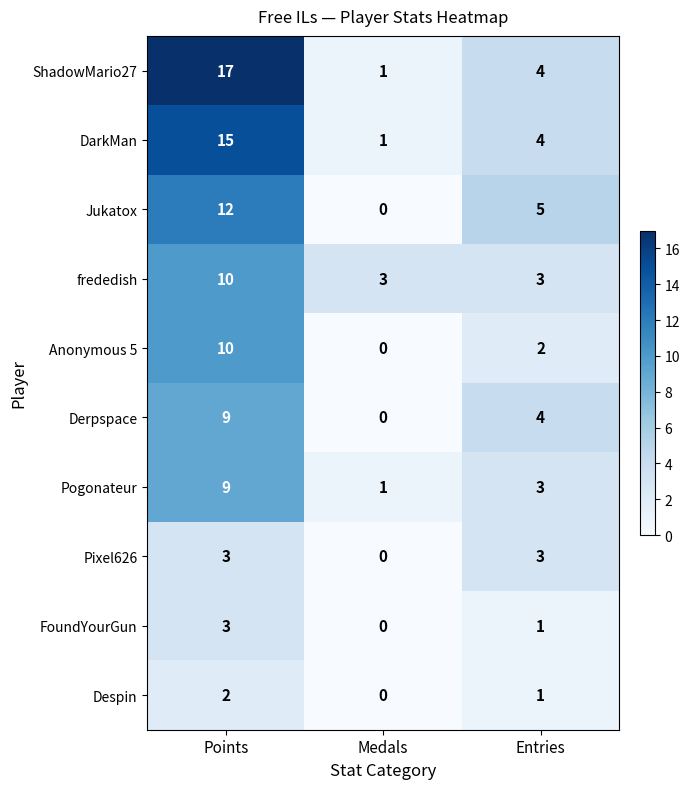

The Anonymous 5 series shows 14 at Points. True or false?

False